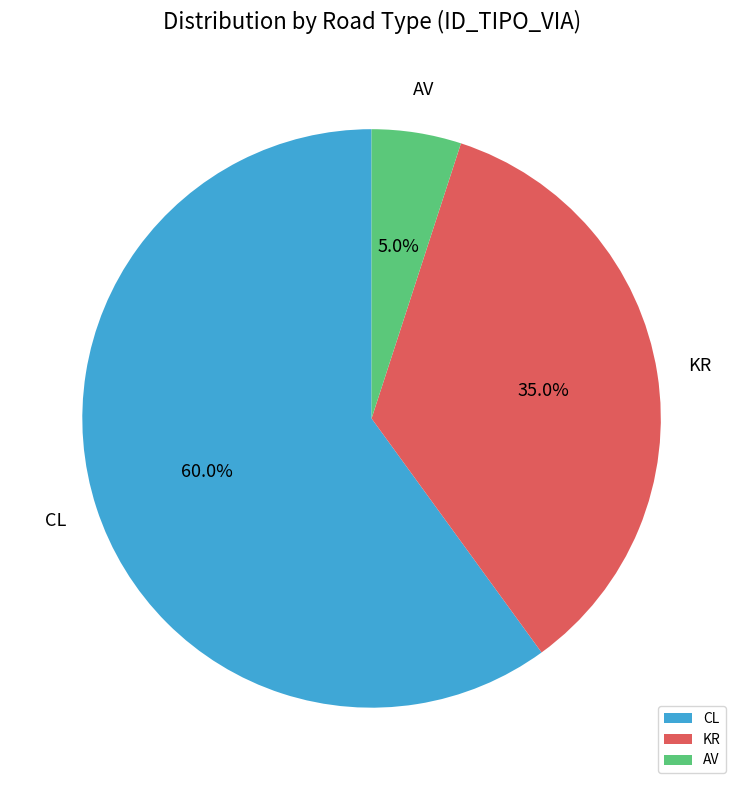

Combined, do AV and KR account for over 50%?

No